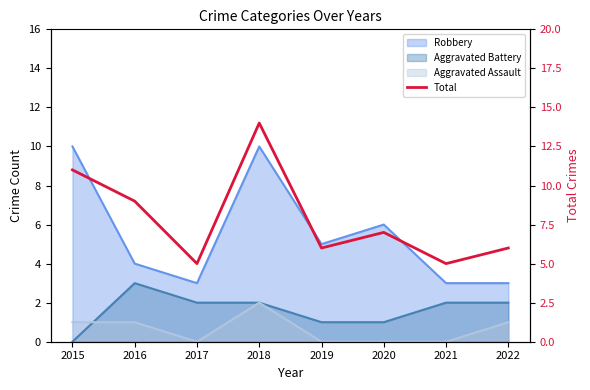

What is the difference between the maximum and minimum values?

9